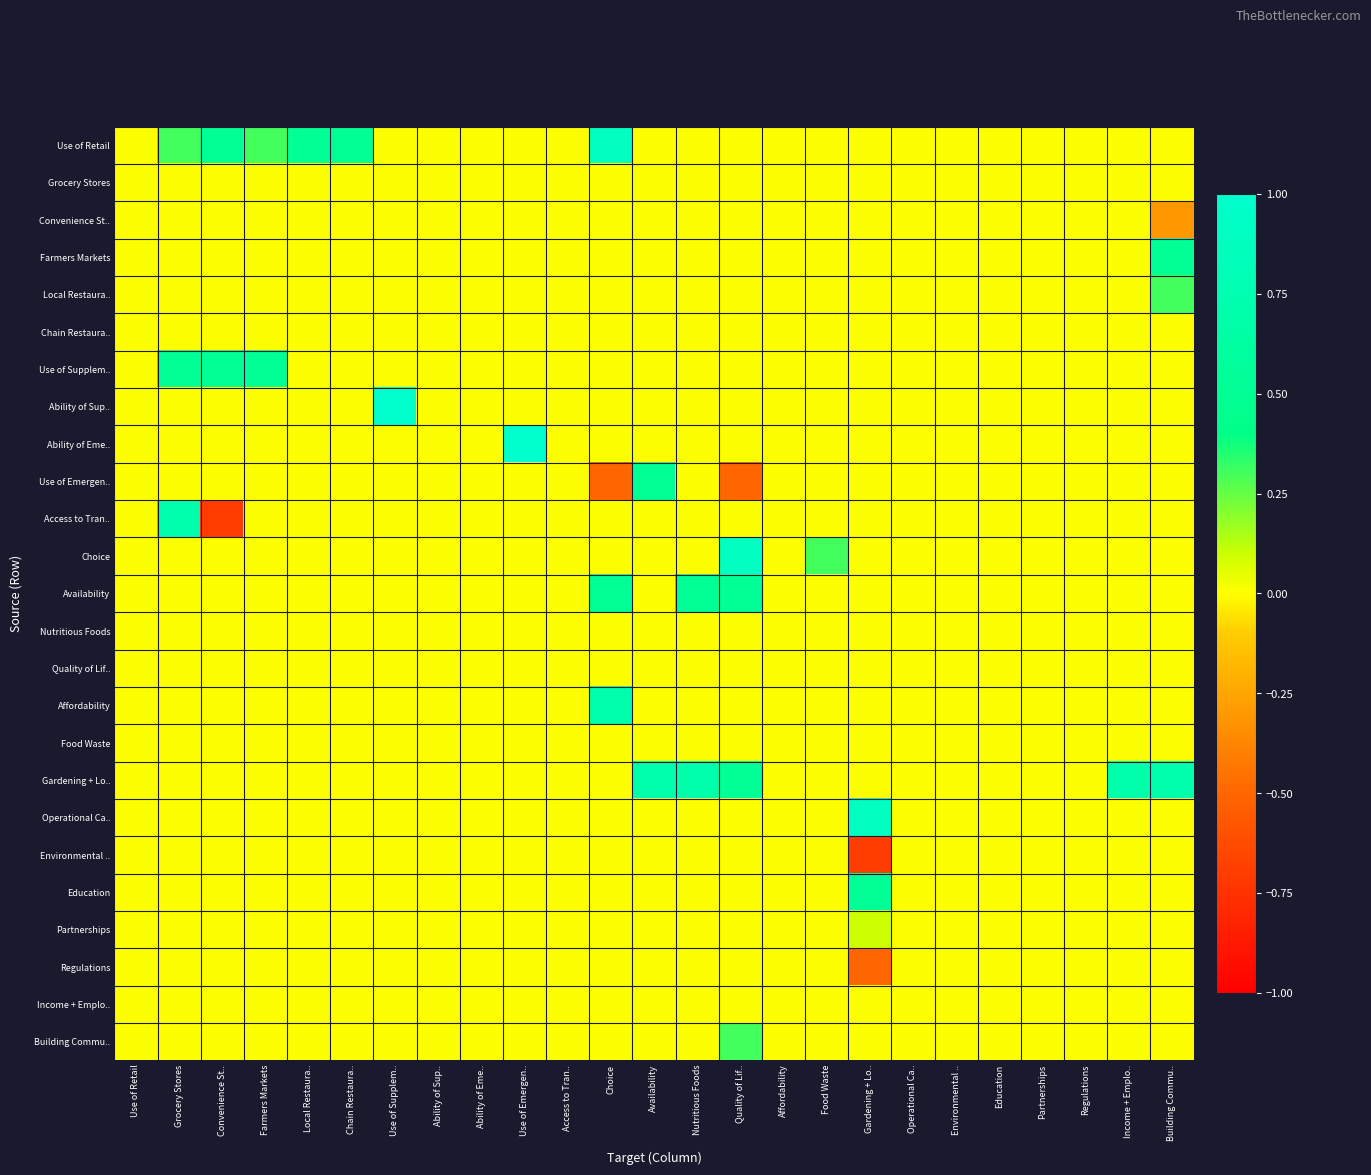

Which series changed the most between Grocery Stores and Gardening + Lo..?

Operational Ca..